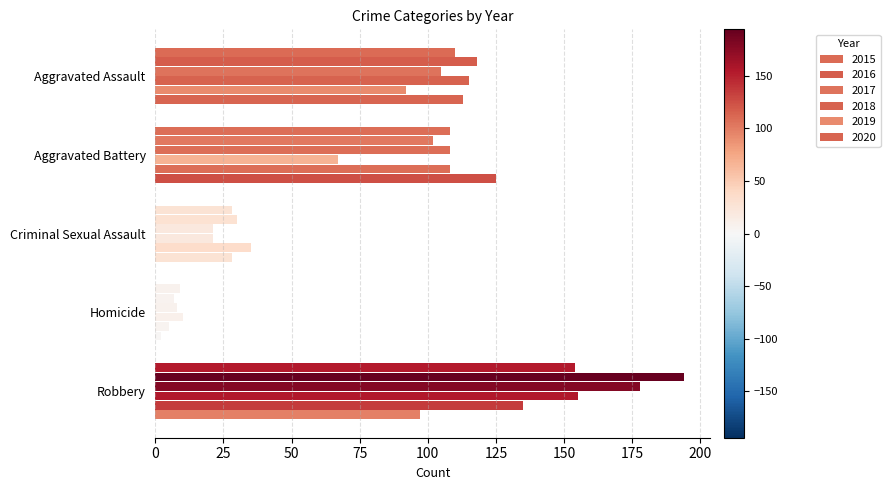

Between Aggravated Assault and Aggravated Battery, which is larger?

Aggravated Assault